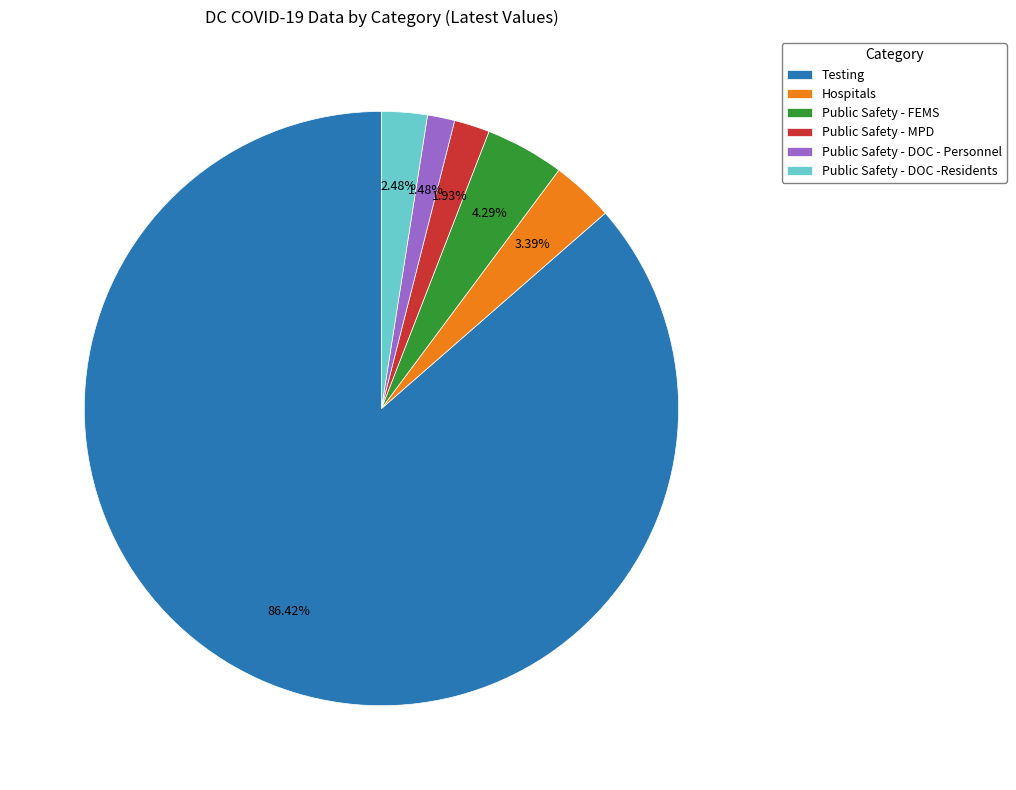

Approximately how many times larger is the value at Hospitals compared to Public Safety - MPD?

1.8